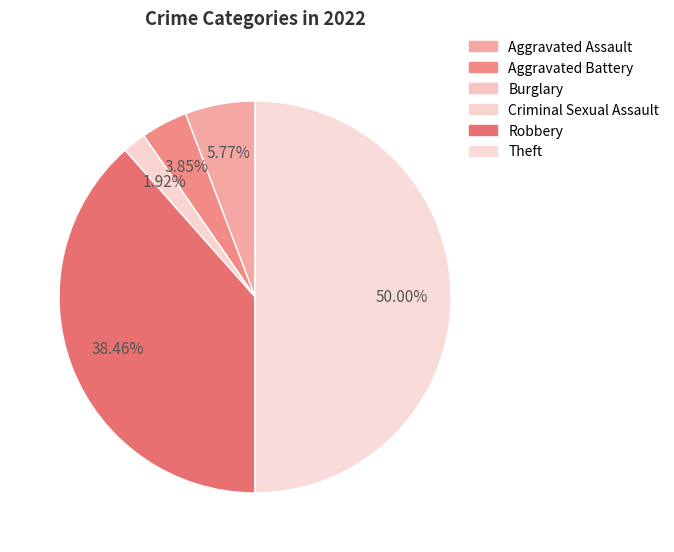

What percentage is NOT represented by Aggravated Battery?

96.2%